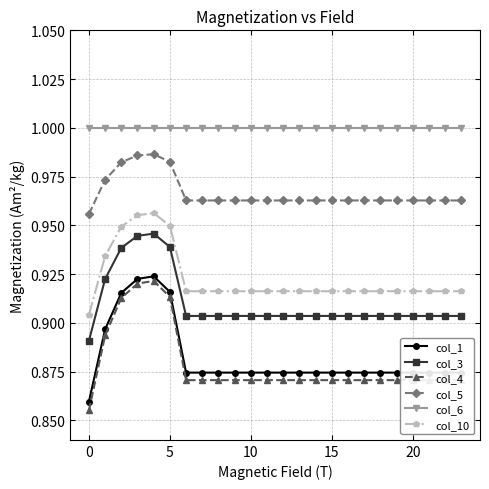

Which series has the widest spread of values?

col_4